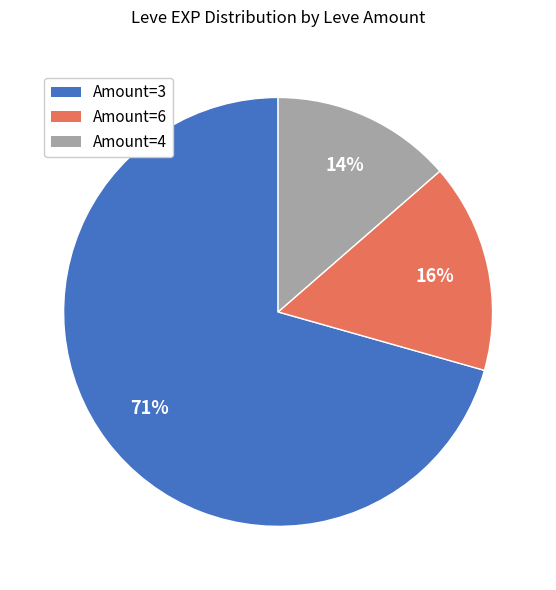

The Amount=3 slice represents 71% of the pie. True or false?

True